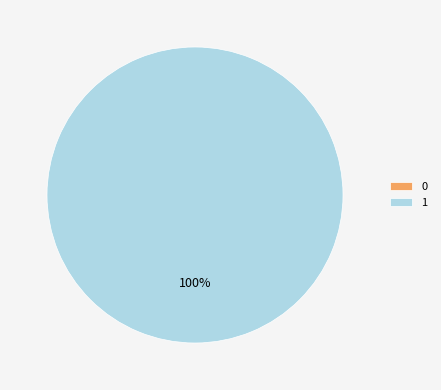

What percentage do 0 and 1 together represent?

100.0%